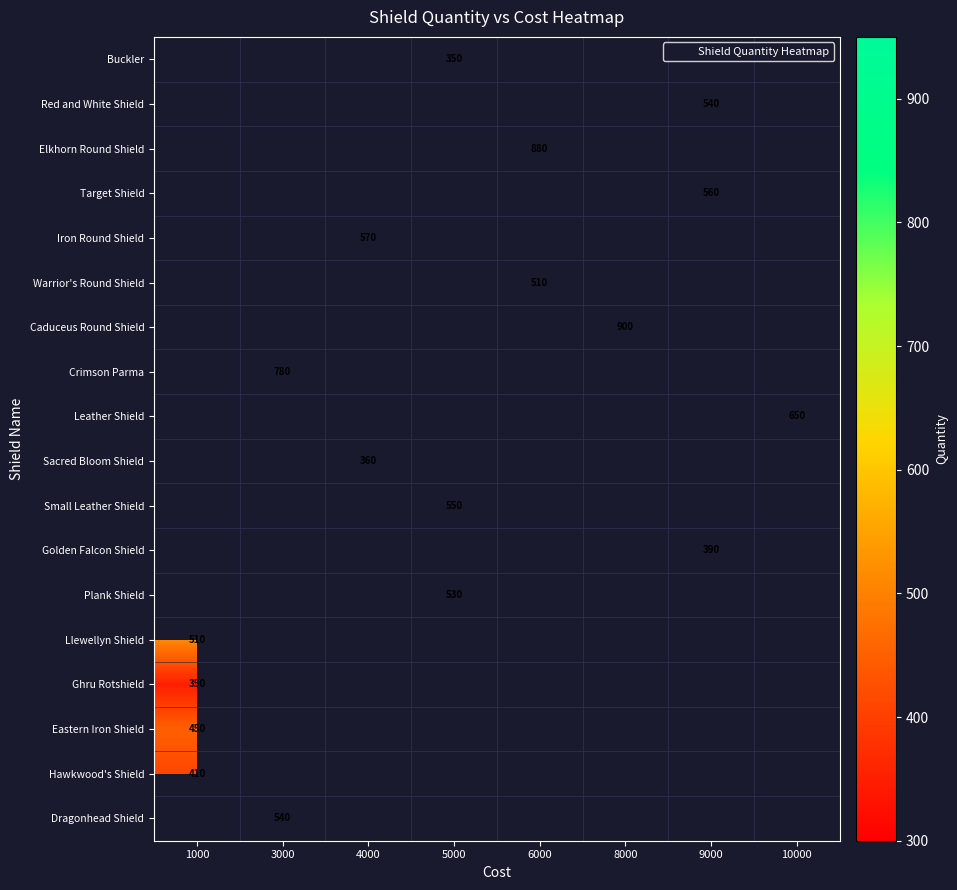

At which category does the chart reach its minimum across all series?

5000